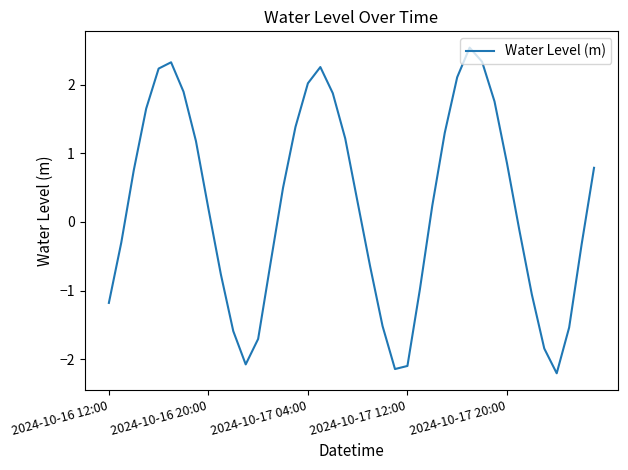

What is the difference between the maximum and second lowest values?

4.7